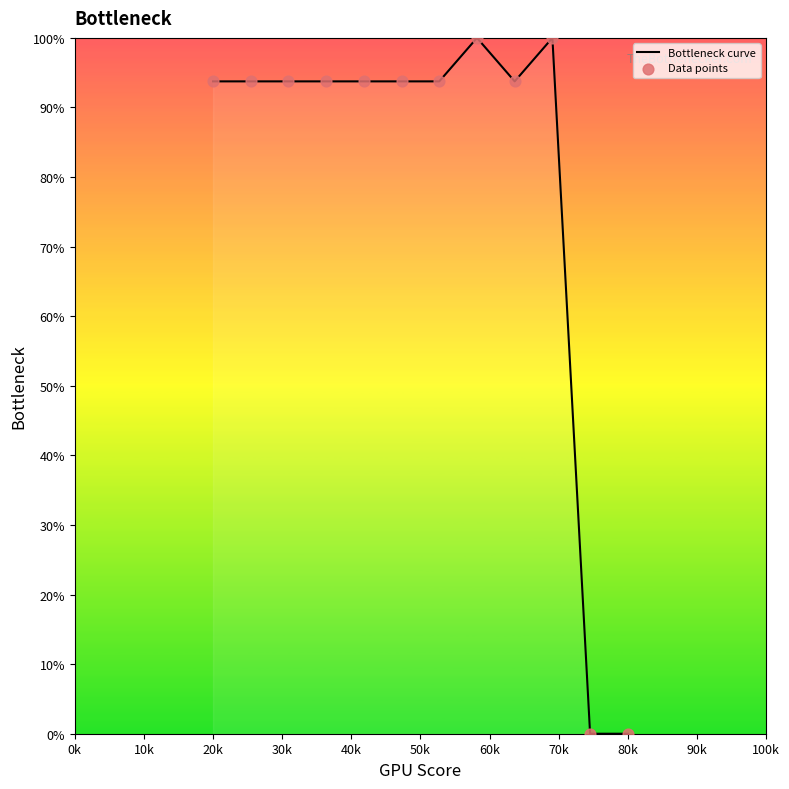

What is the difference between the maximum and minimum values?

100.0